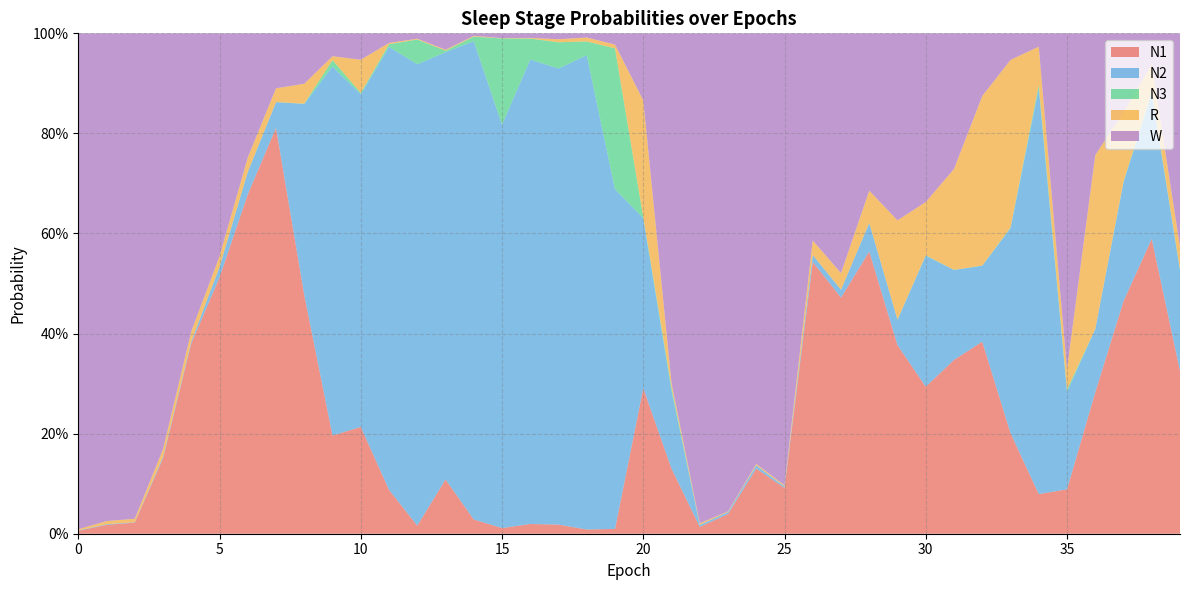

Reading left to right, transcribe all the data shown in this chart.

N1: 0.0	0.0	0.0	0.2	0.4	0.5	0.7	0.8	0.5	0.2	0.2	0.1	0.0	0.1	0.0	0.0	0.0	0.0	0.0	0.0	0.3	0.1	0.0	0.0	0.1	0.1	0.5	0.5	0.6	0.4	0.3	0.3	0.4	0.2	0.1	0.1	0.3	0.5	0.6	0.3
N2: 0.0	0.0	0.0	0.0	0.0	0.0	0.0	0.1	0.4	0.7	0.7	0.9	0.9	0.9	1.0	0.8	0.9	0.9	0.9	0.7	0.3	0.2	0.0	0.0	0.0	0.0	0.0	0.0	0.1	0.1	0.3	0.2	0.2	0.4	0.8	0.2	0.1	0.2	0.3	0.2
N3: 0.0	0.0	0.0	0.0	0.0	0.0	0.0	0.0	0.0	0.0	0.0	0.0	0.0	0.0	0.0	0.2	0.0	0.1	0.0	0.3	0.0	0.0	0.0	0.0	0.0	0.0	0.0	0.0	0.0	0.0	0.0	0.0	0.0	0.0	0.0	0.0	0.0	0.0	0.0	0.0
R: 0.0	0.0	0.0	0.0	0.0	0.0	0.0	0.0	0.0	0.0	0.1	0.0	0.0	0.0	0.0	0.0	0.0	0.0	0.0	0.0	0.2	0.0	0.0	0.0	0.0	0.0	0.0	0.0	0.1	0.2	0.1	0.2	0.3	0.3	0.1	0.0	0.3	0.1	0.1	0.0
W: 1.0	1.0	1.0	0.8	0.6	0.4	0.2	0.1	0.1	0.0	0.1	0.0	0.0	0.0	0.0	0.0	0.0	0.0	0.0	0.0	0.1	0.7	1.0	1.0	0.9	0.9	0.4	0.5	0.3	0.4	0.3	0.3	0.1	0.1	0.0	0.7	0.2	0.2	0.1	0.4